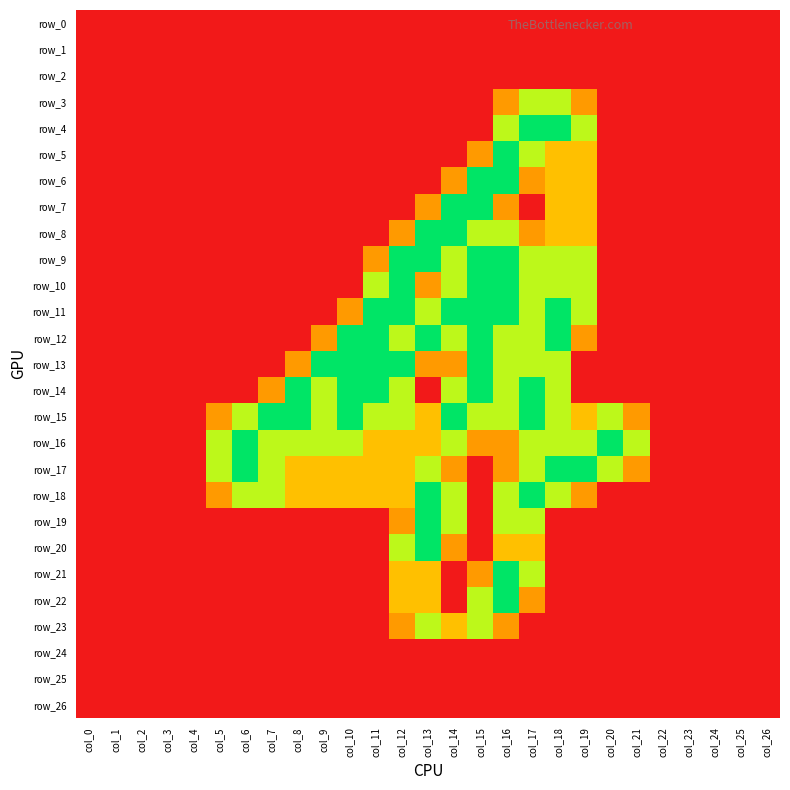

What is the total value across all series at col_18?

24.0